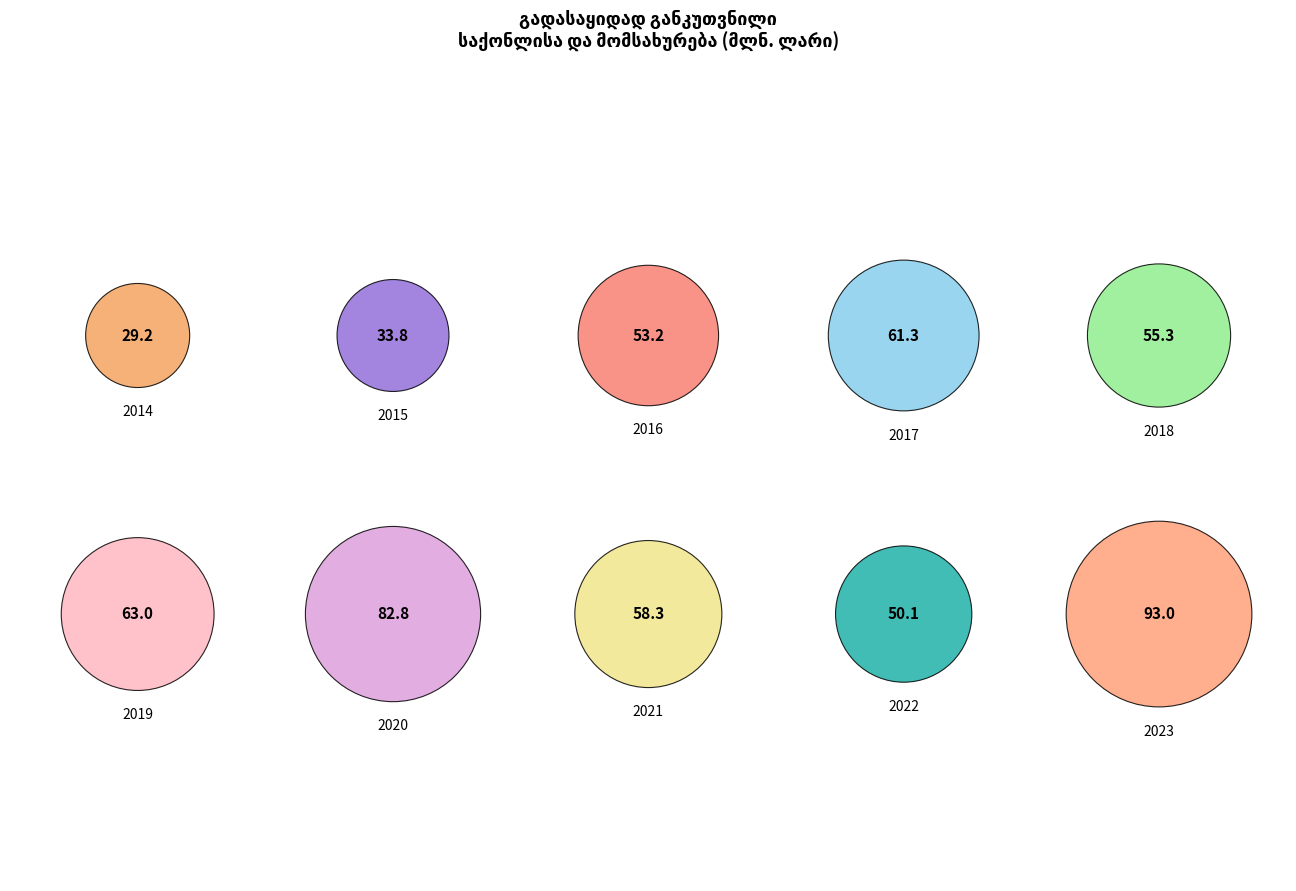

To the nearest percent, what is the combined percentage of 2018 and 2021?

20%